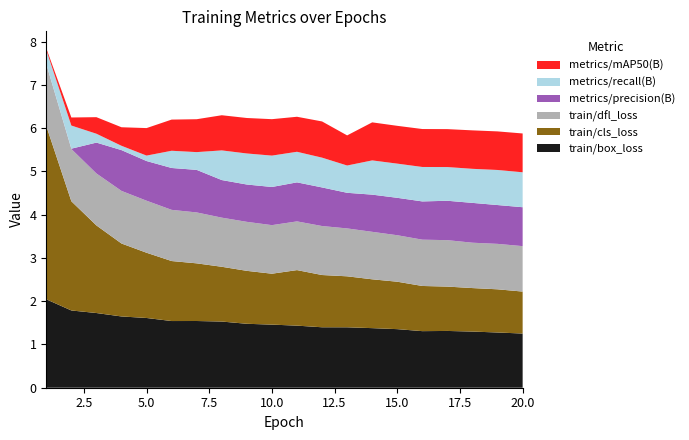

Reading left to right, transcribe all the data shown in this chart.

train/box_loss: 2.0	1.8	1.7	1.6	1.6	1.5	1.5	1.5	1.5	1.5	1.4	1.4	1.4	1.4	1.4	1.3	1.3	1.3	1.3	1.3
train/cls_loss: 4.0	2.5	2.0	1.7	1.5	1.4	1.3	1.3	1.2	1.2	1.3	1.2	1.2	1.1	1.1	1.0	1.0	1.0	1.0	1.0
train/dfl_loss: 1.4	1.2	1.2	1.2	1.2	1.2	1.2	1.1	1.1	1.1	1.1	1.1	1.1	1.1	1.1	1.1	1.1	1.0	1.1	1.0
metrics/precision(B): 0.0	0.0	0.7	0.9	0.9	1.0	1.0	0.9	0.9	0.9	0.9	0.9	0.8	0.9	0.9	0.9	0.9	0.9	0.9	0.9
metrics/recall(B): 0.3	0.5	0.2	0.1	0.1	0.4	0.4	0.7	0.7	0.7	0.7	0.7	0.6	0.8	0.8	0.8	0.8	0.8	0.8	0.8
metrics/mAP50(B): 0.0	0.2	0.4	0.4	0.6	0.7	0.8	0.8	0.8	0.8	0.8	0.8	0.7	0.9	0.9	0.9	0.9	0.9	0.9	0.9